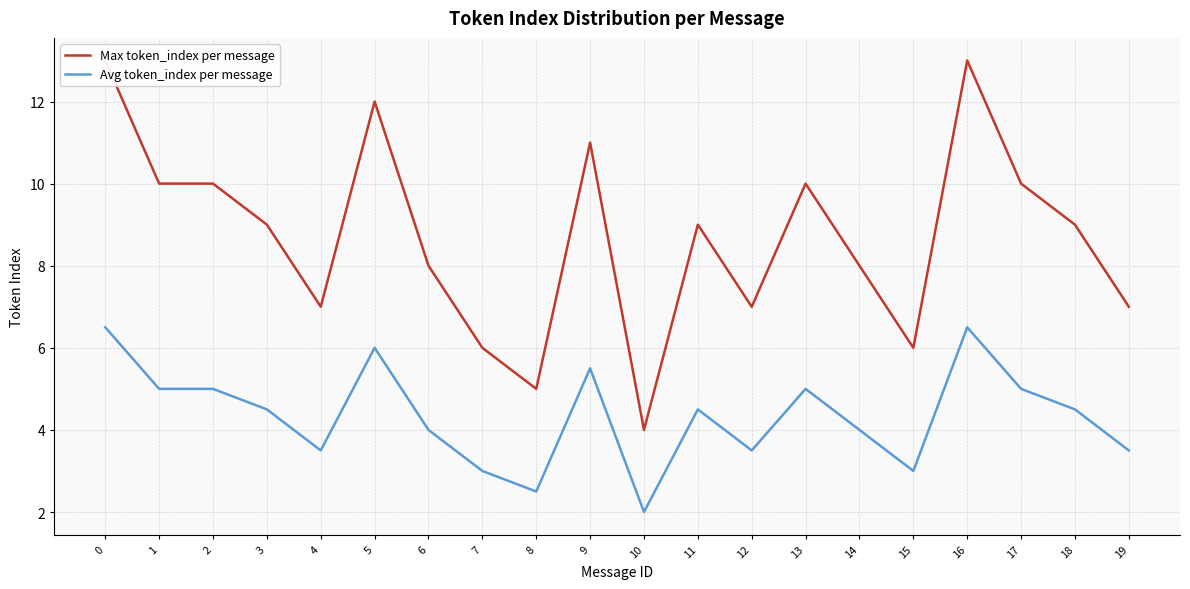

Reading right to left, extract all data points from this chart.

Max token_index per message: 19=7.0	18=9.0	17=10.0	16=13.0	15=6.0	14=8.0	13=10.0	12=7.0	11=9.0	10=4.0	9=11.0	8=5.0	7=6.0	6=8.0	5=12.0	4=7.0	3=9.0	2=10.0	1=10.0	0=13.0
Avg token_index per message: 19=3.5	18=4.5	17=5.0	16=6.5	15=3.0	14=4.0	13=5.0	12=3.5	11=4.5	10=2.0	9=5.5	8=2.5	7=3.0	6=4.0	5=6.0	4=3.5	3=4.5	2=5.0	1=5.0	0=6.5